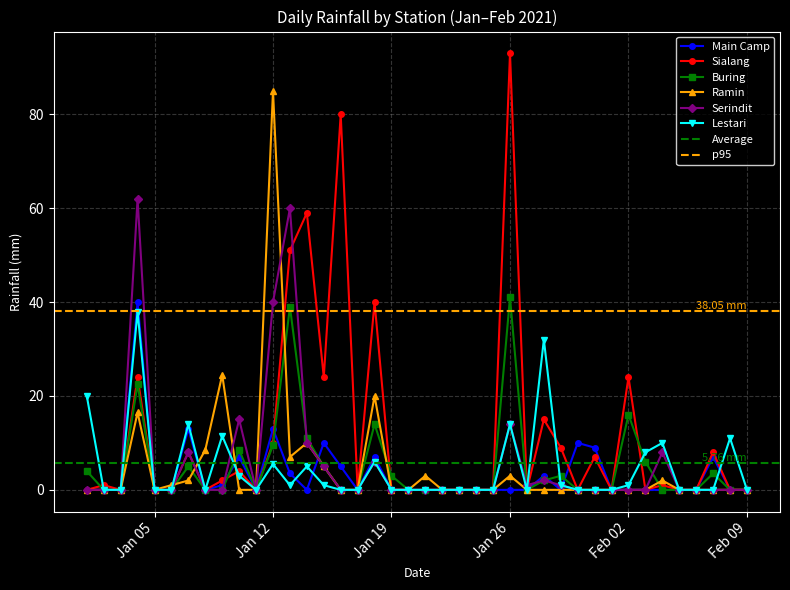

What is the highest value of the Main Camp series?

40.0